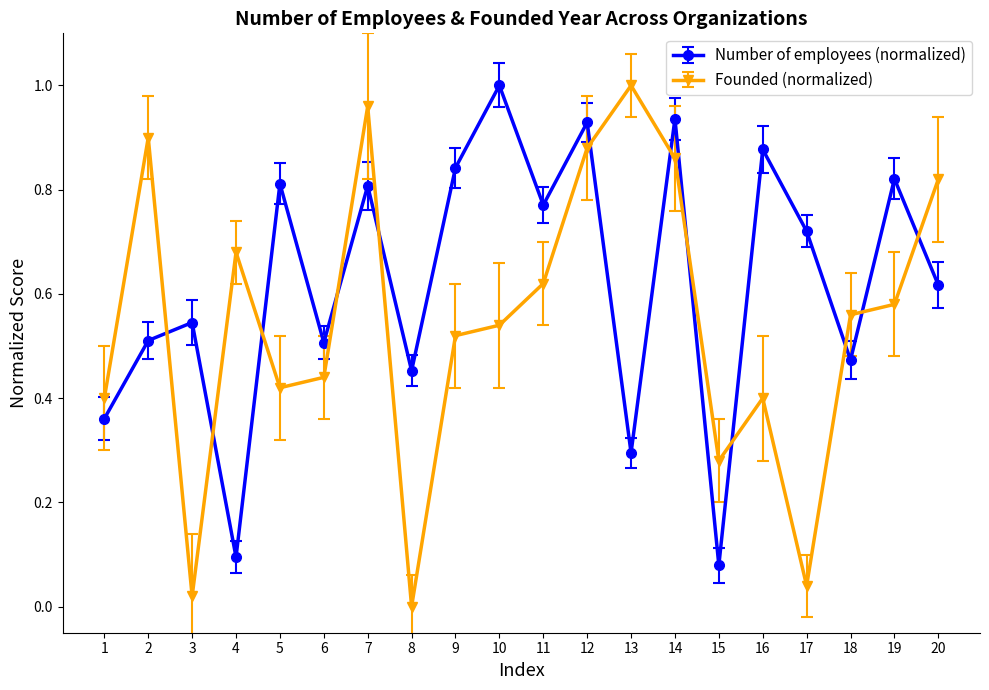

The Founded (normalized) series shows 0.3 at 15. True or false?

True